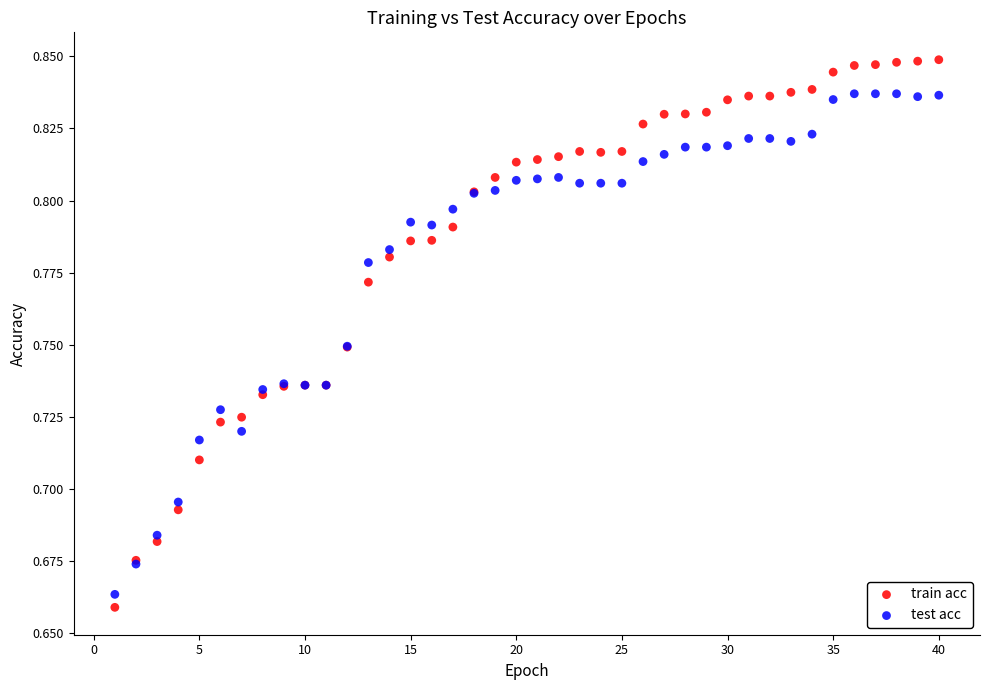

Which series has the widest spread of Y values?

train acc